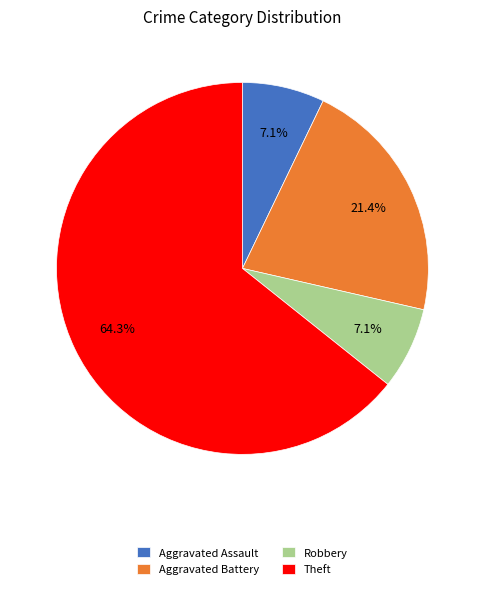

Which category accounts for the majority?

Theft